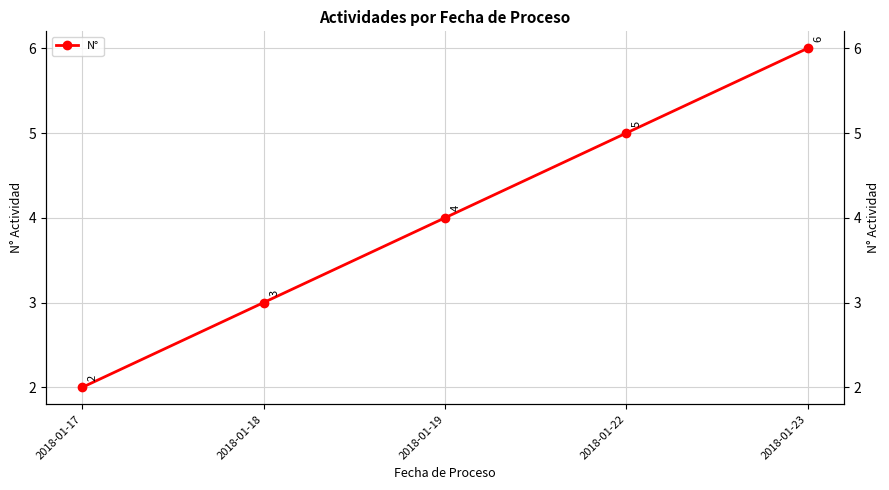

What is the value of the 1st point from the left?

2